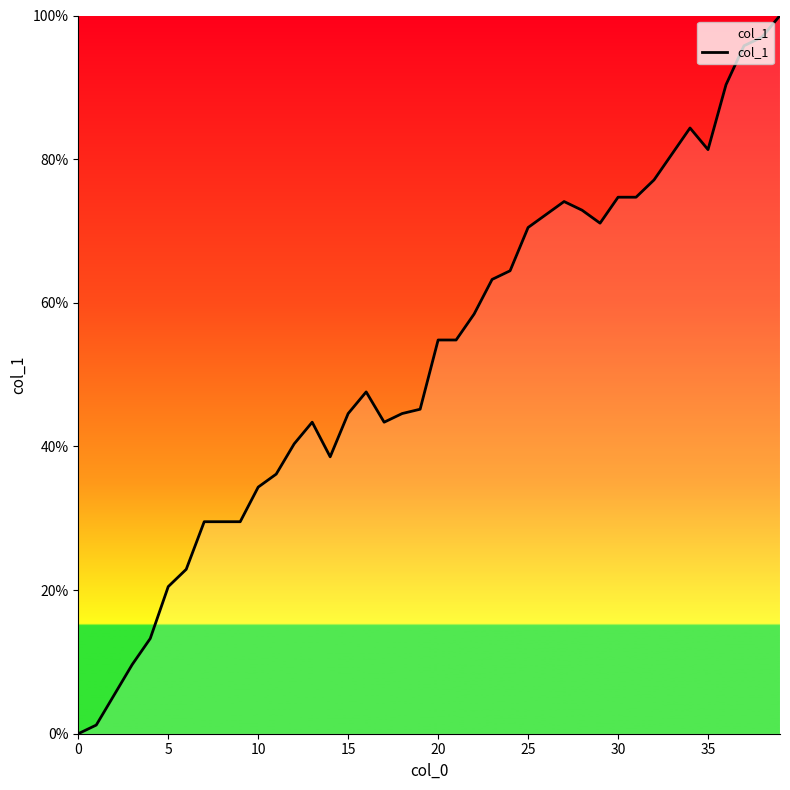

Reading left to right, list all the values displayed in this chart.

0.0	1.2	5.4	9.6	13.3	20.5	22.9	29.5	29.5	29.5	34.3	36.1	40.4	43.4	38.6	44.6	47.6	43.4	44.6	45.2	54.8	54.8	58.4	63.3	64.5	70.5	72.3	74.1	72.9	71.1	74.7	74.7	77.1	80.7	84.3	81.3	90.4	95.8	97.0	100.0